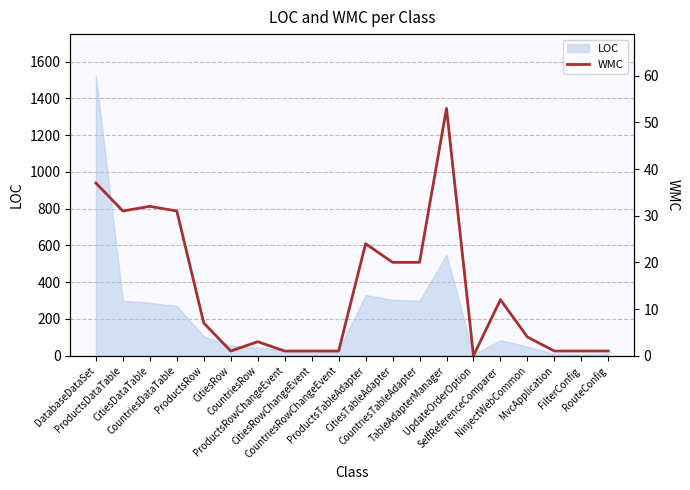

Reading left to right, list all the values displayed in this chart.

37	31	32	31	7	1	3	1	1	1	24	20	20	53	0	12	4	1	1	1